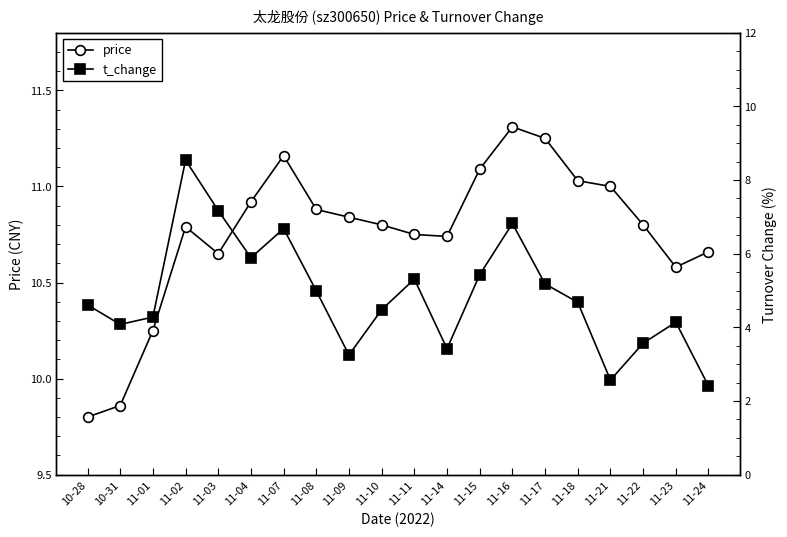

Reading left to right, transcribe all the data shown in this chart.

price: 9.8	9.9	10.2	10.8	10.7	10.9	11.2	10.9	10.8	10.8	10.8	10.7	11.1	11.3	11.2	11.0	11.0	10.8	10.6	10.7
t_change: 4.6	4.1	4.3	8.5	7.2	5.9	6.7	5.0	3.2	4.5	5.3	3.4	5.4	6.8	5.2	4.7	2.6	3.6	4.1	2.4